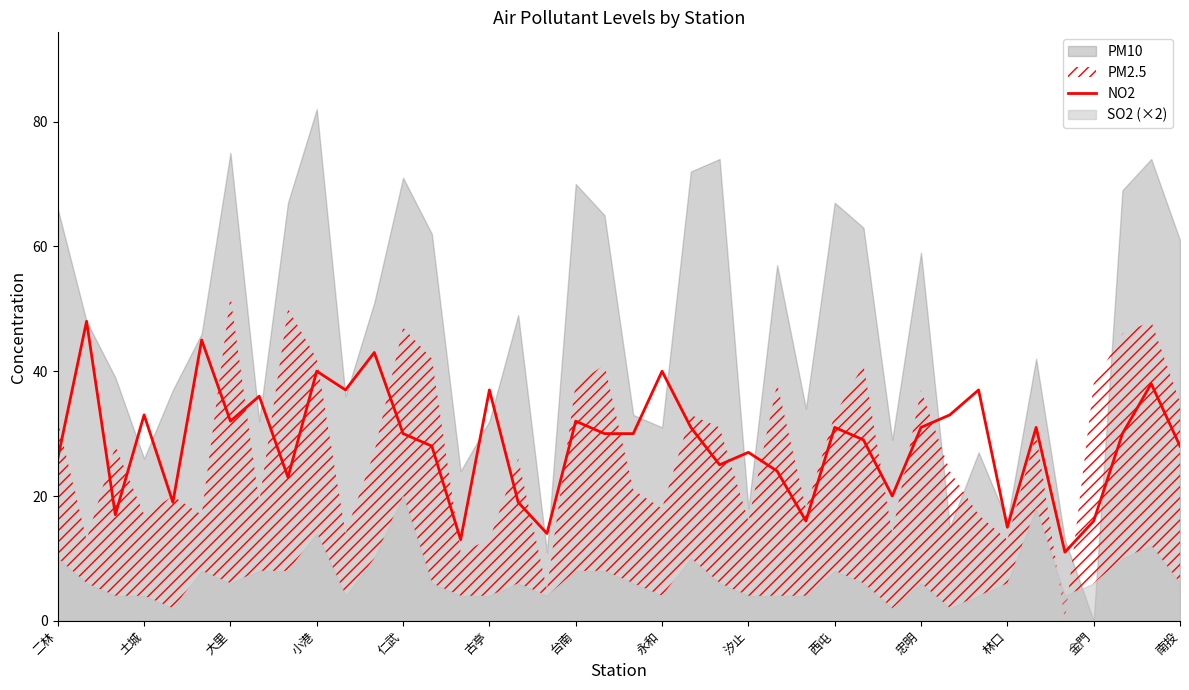

What is the highest value of the NO2 series?

48